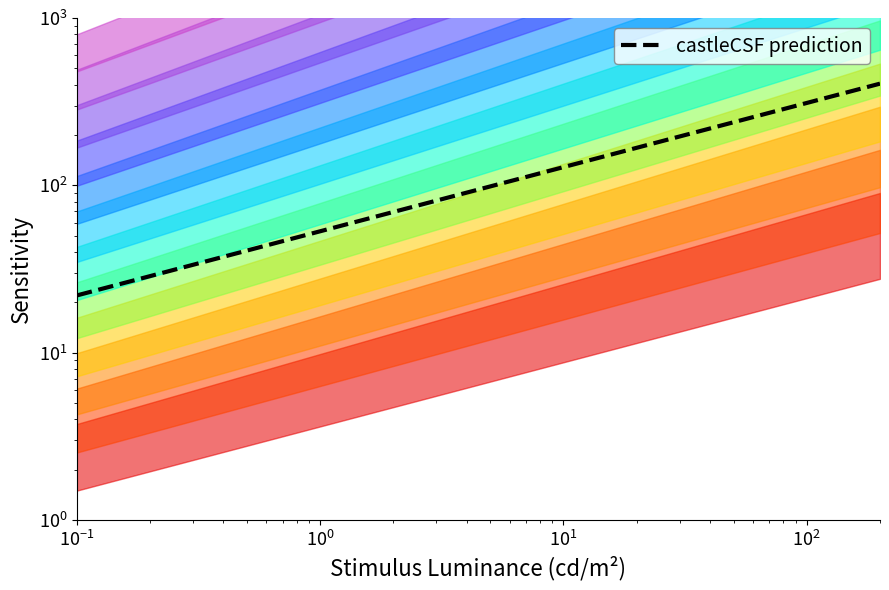

What is the value of the 8th point from the left?

94.5